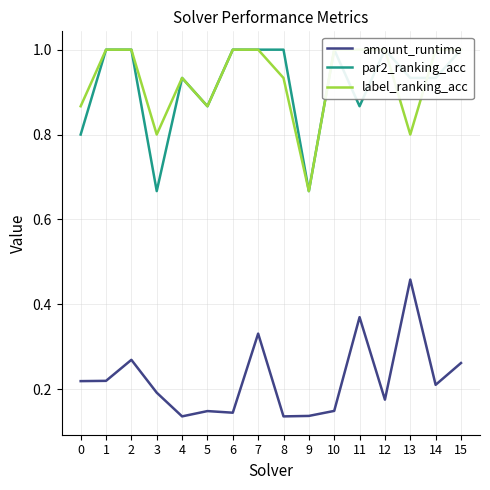

Which series has the widest spread of values?

par2_ranking_acc